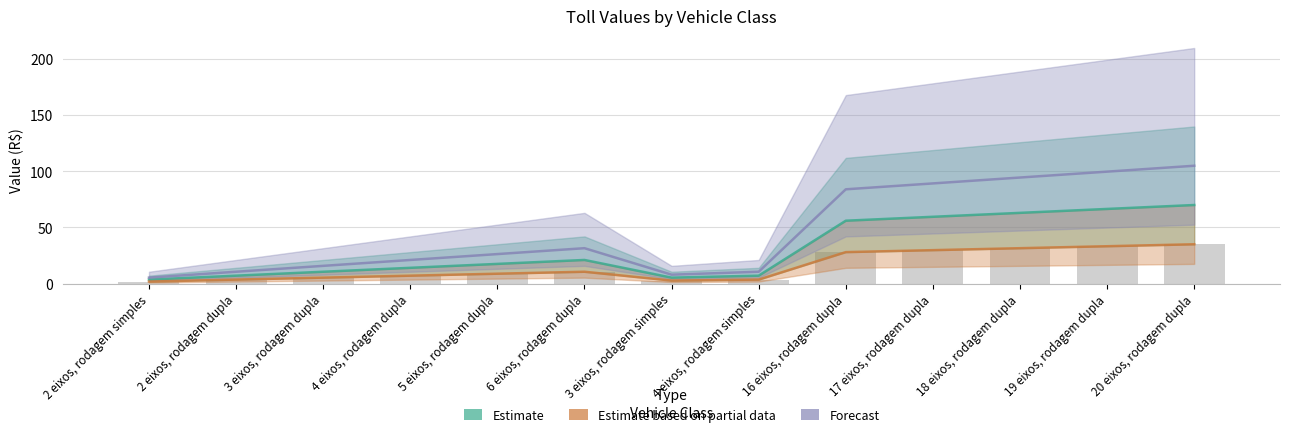

Reading left to right, transcribe all the data shown in this chart.

Estimate: 2 eixos, rodagem simples=3.5	2 eixos, rodagem dupla=7.0	3 eixos, rodagem dupla=10.5	4 eixos, rodagem dupla=14.0	5 eixos, rodagem dupla=17.5	6 eixos, rodagem dupla=21.0	3 eixos, rodagem simples=5.2	4 eixos, rodagem simples=7.0	16 eixos, rodagem dupla=56.0	17 eixos, rodagem dupla=59.5	18 eixos, rodagem dupla=63.0	19 eixos, rodagem dupla=66.5	20 eixos, rodagem dupla=70.0
Estimate based on partial data: 2 eixos, rodagem simples=1.8	2 eixos, rodagem dupla=3.5	3 eixos, rodagem dupla=5.2	4 eixos, rodagem dupla=7.0	5 eixos, rodagem dupla=8.8	6 eixos, rodagem dupla=10.5	3 eixos, rodagem simples=2.6	4 eixos, rodagem simples=3.5	16 eixos, rodagem dupla=28.0	17 eixos, rodagem dupla=29.8	18 eixos, rodagem dupla=31.5	19 eixos, rodagem dupla=33.2	20 eixos, rodagem dupla=35.0
Forecast: 2 eixos, rodagem simples=5.2	2 eixos, rodagem dupla=10.5	3 eixos, rodagem dupla=15.8	4 eixos, rodagem dupla=21.0	5 eixos, rodagem dupla=26.2	6 eixos, rodagem dupla=31.5	3 eixos, rodagem simples=7.9	4 eixos, rodagem simples=10.5	16 eixos, rodagem dupla=84.0	17 eixos, rodagem dupla=89.2	18 eixos, rodagem dupla=94.5	19 eixos, rodagem dupla=99.8	20 eixos, rodagem dupla=105.0